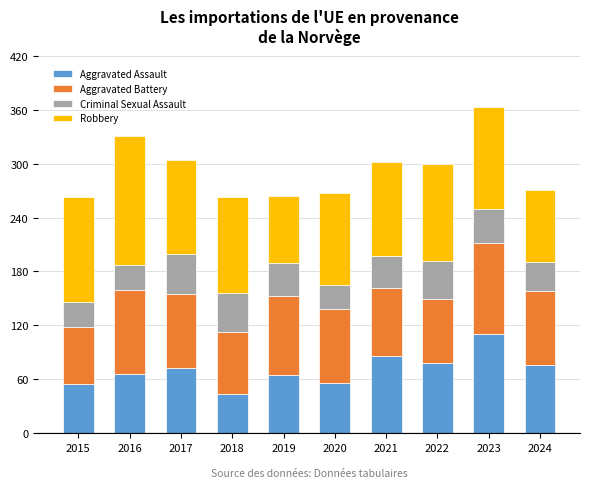

Count the number of categories in the chart.

10